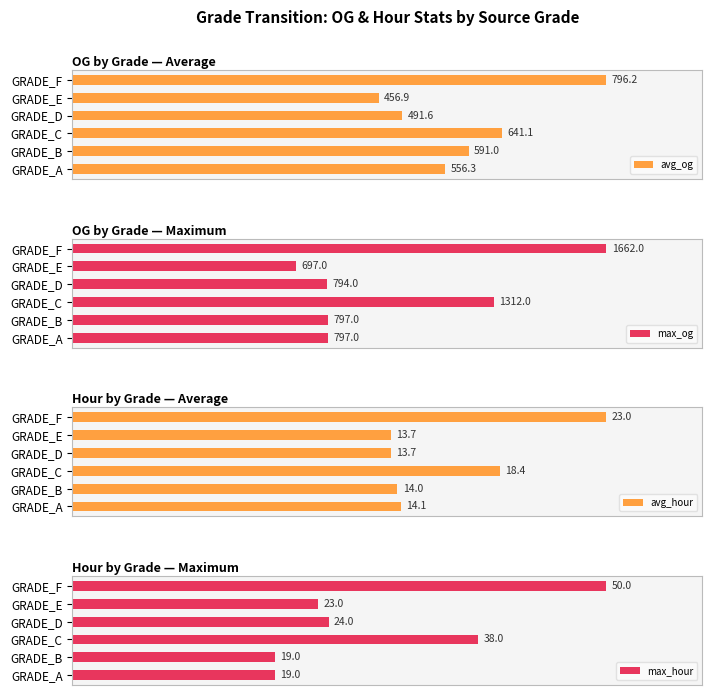

How many data points in avg_og are less than 591?

3